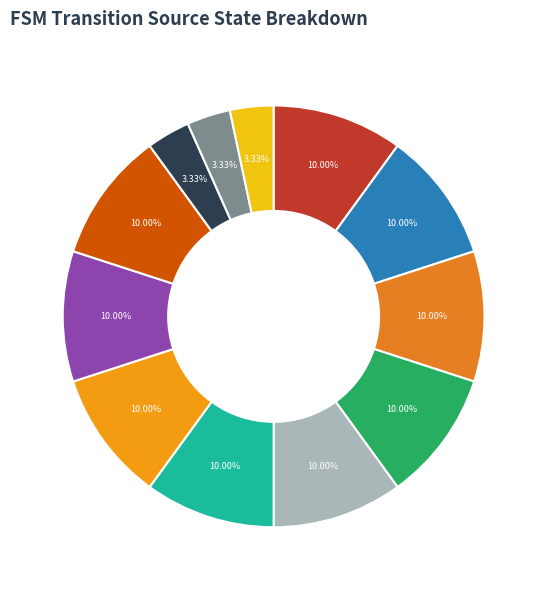

What is the largest slice in the pie chart?

State 0